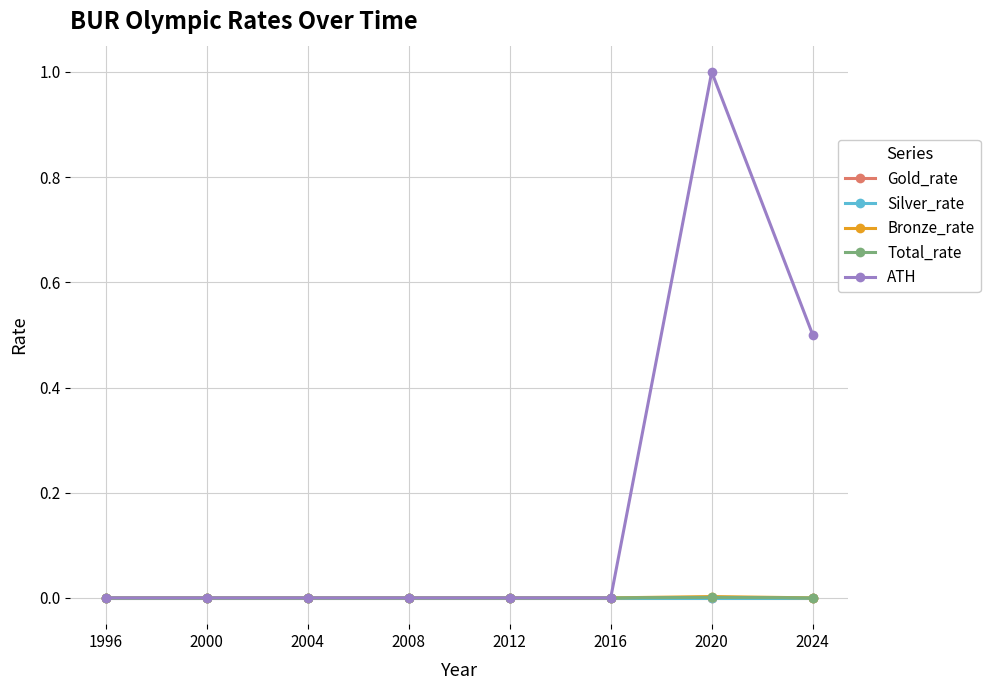

Is this an area chart (filled region under the line)?

No